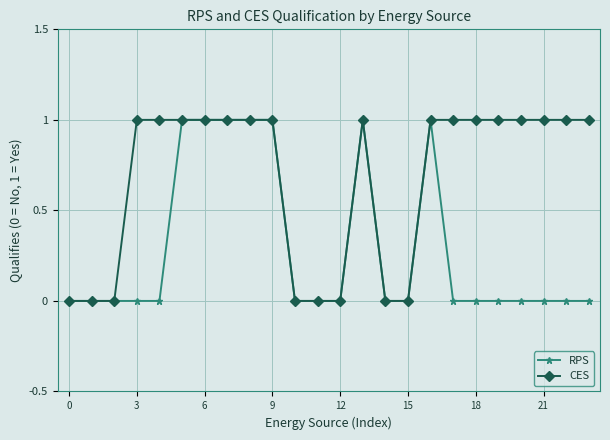

List the series in order of their overall mean, lowest first.

RPS, CES